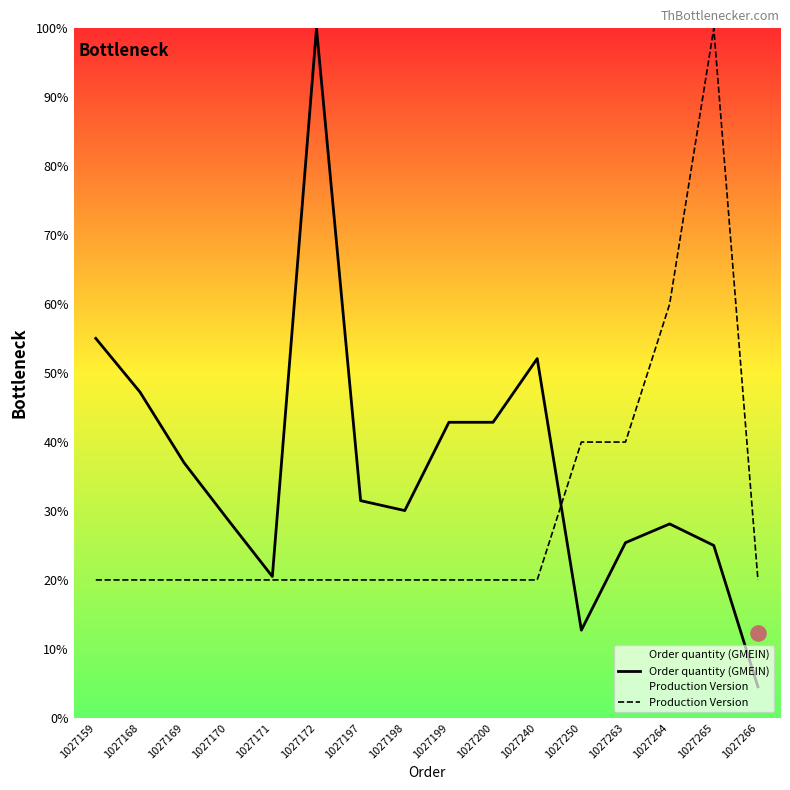

Which series has the largest total across all categories?

Order quantity (GMEIN)